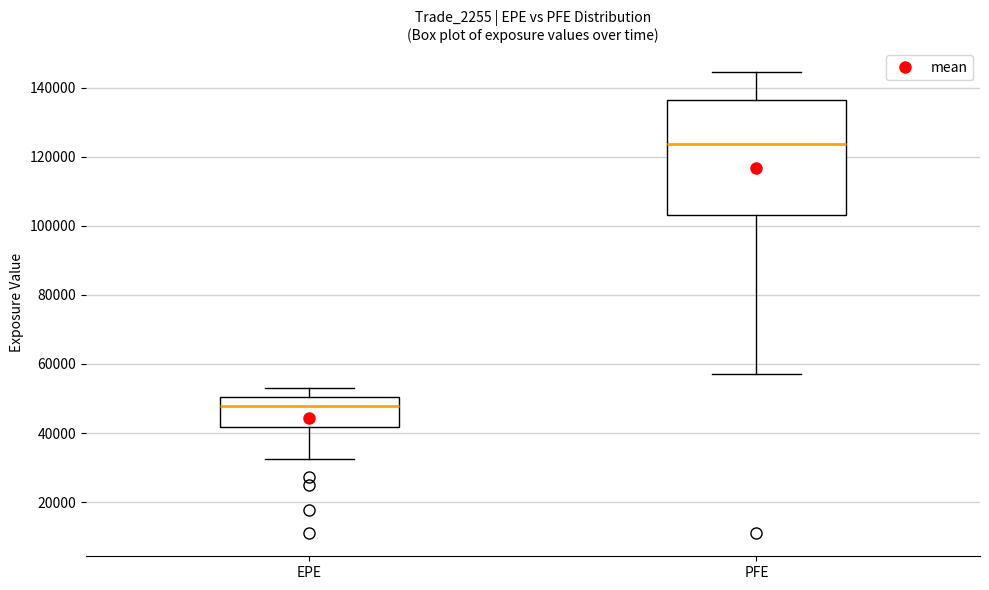

Which box is the tallest, from its lower edge to its upper edge?

PFE